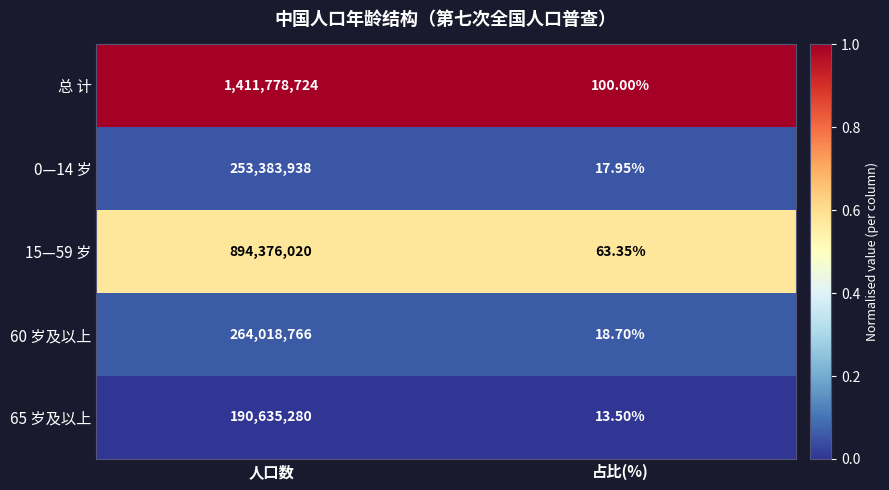

Is the value of 60 岁及以上 at 人口数 greater than the value of 15—59 岁 at 占比(%)?

Yes